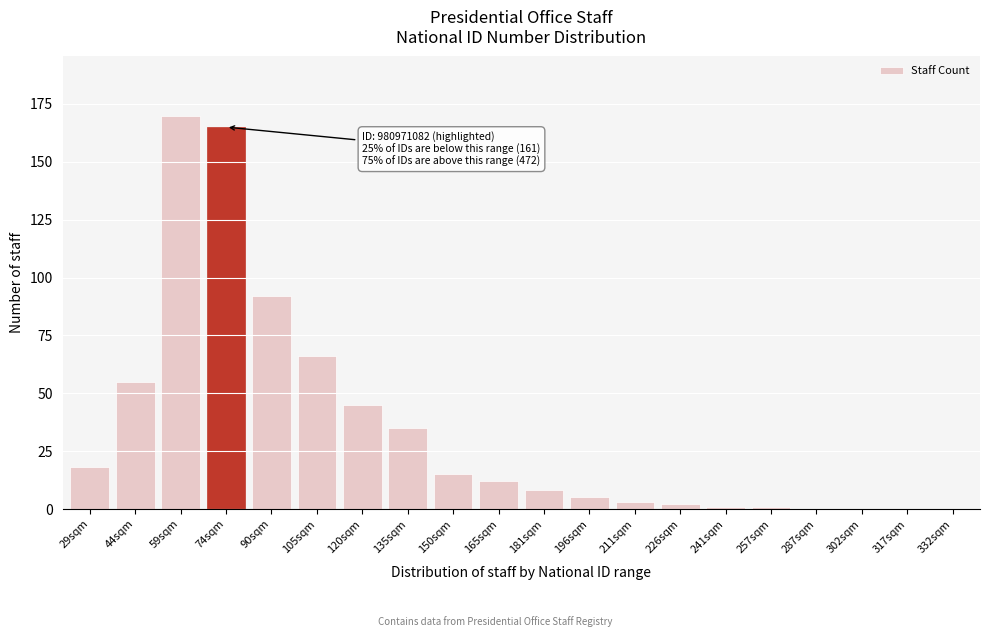

Reading left to right, list all the values displayed in this chart.

29sqm=18	44sqm=55	59sqm=170	74sqm=165	90sqm=92	105sqm=66	120sqm=45	135sqm=35	150sqm=15	165sqm=12	181sqm=8	196sqm=5	211sqm=3	226sqm=2	241sqm=1	257sqm=1	287sqm=0	302sqm=0	317sqm=0	332sqm=0